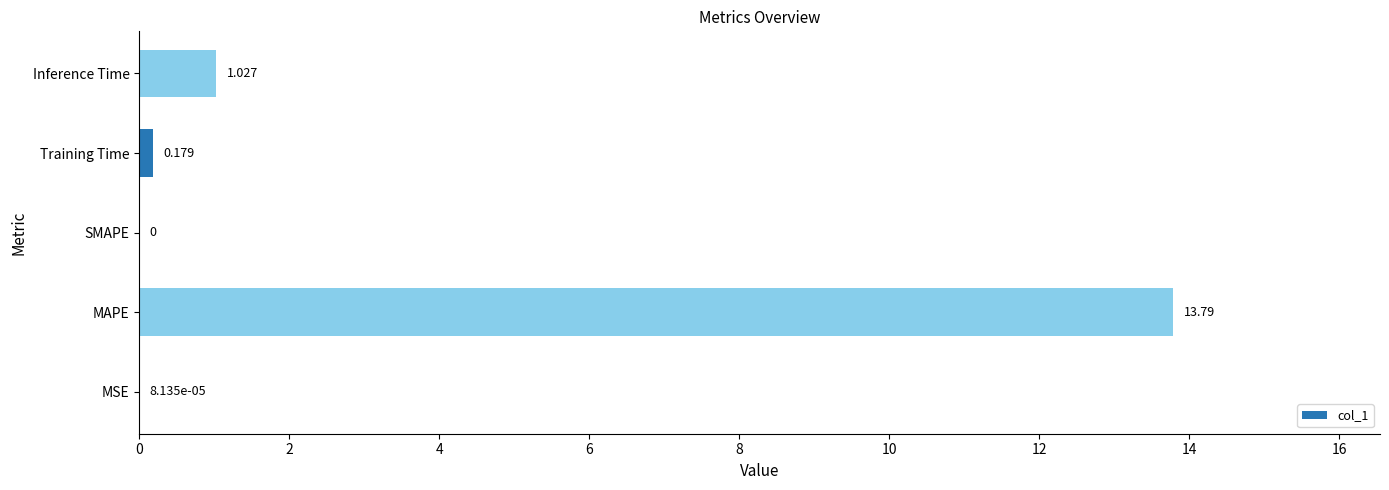

At which label is the value closest to 6?

Inference Time